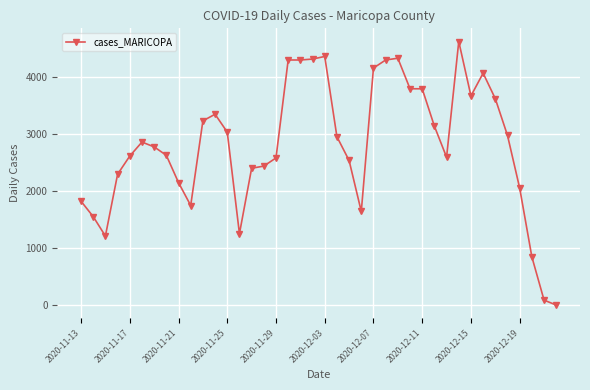

What is the greatest value displayed?

4624